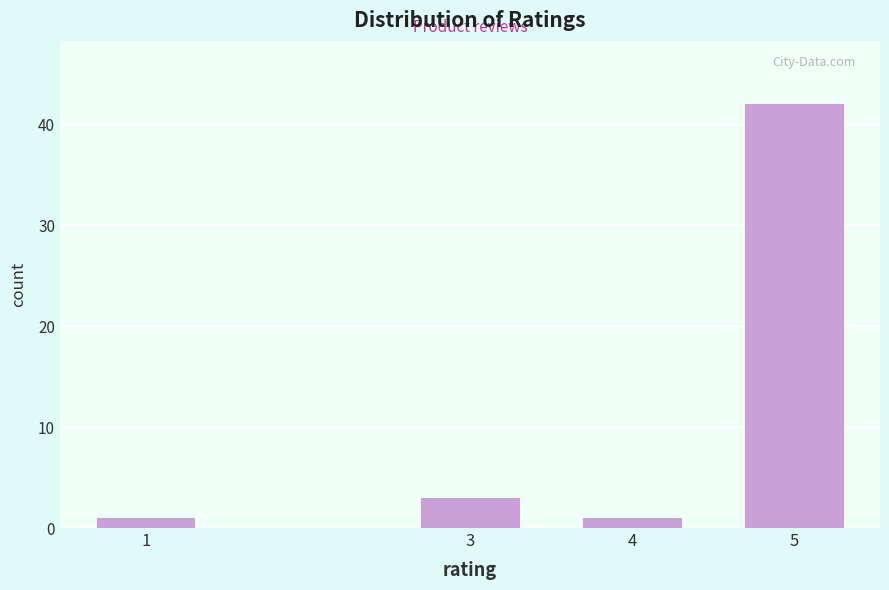

Reading left to right, what are all the values shown in this chart?

1=1	3=3	4=1	5=42